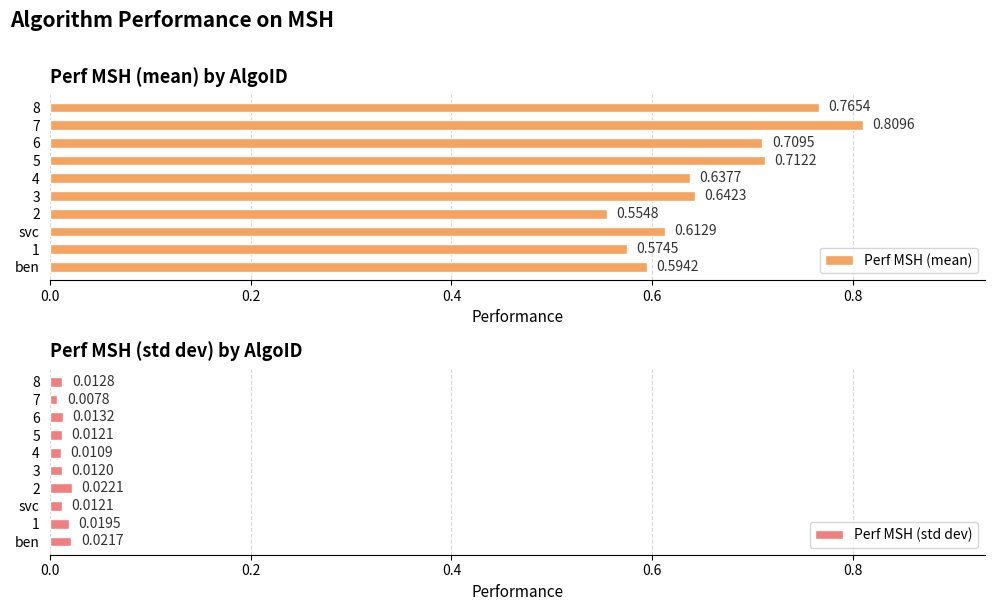

Which series has the widest spread of values?

Perf MSH (mean)